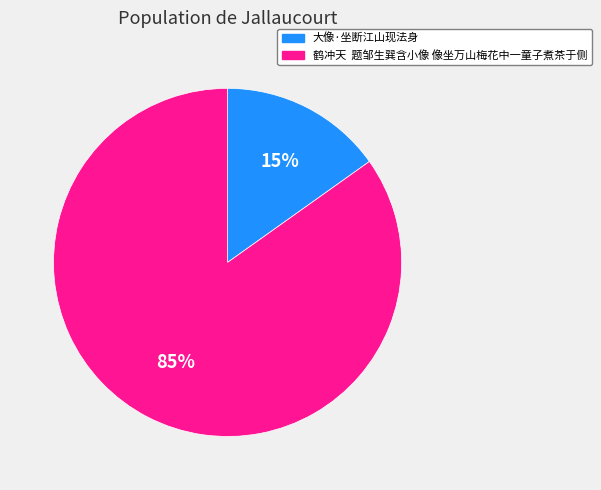

Combined, do 大像·坐断江山现法身 and 鹤冲天 题邹生巽含小像 像坐万山梅花中一童子煮茶于侧 account for over 50%?

Yes